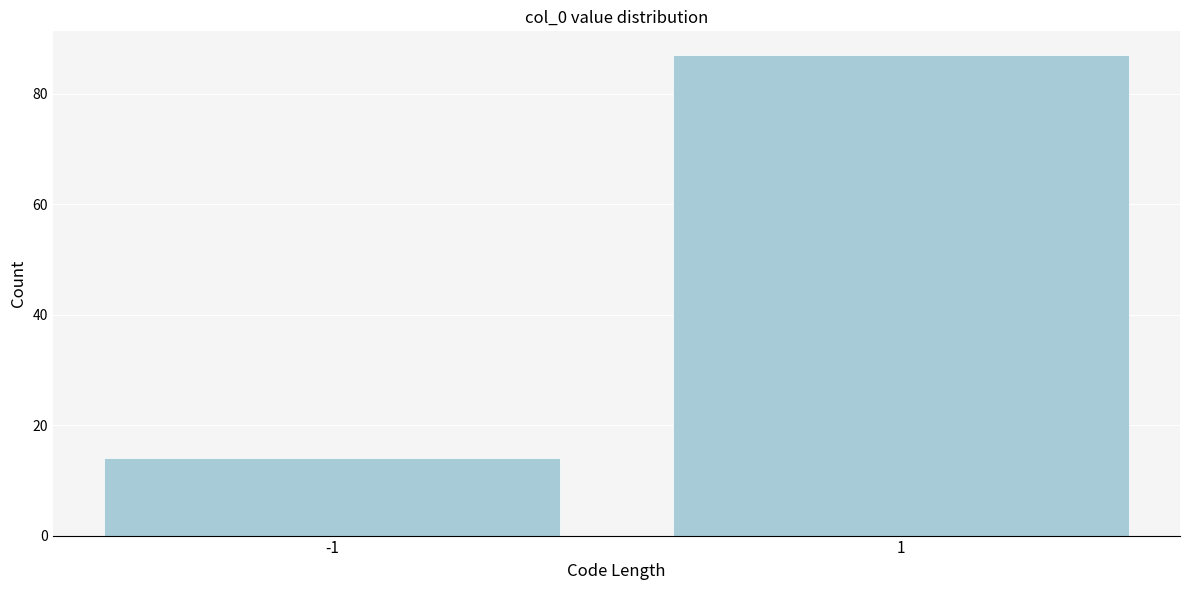

Reading left to right, transcribe all the data shown in this chart.

-1=14	1=87